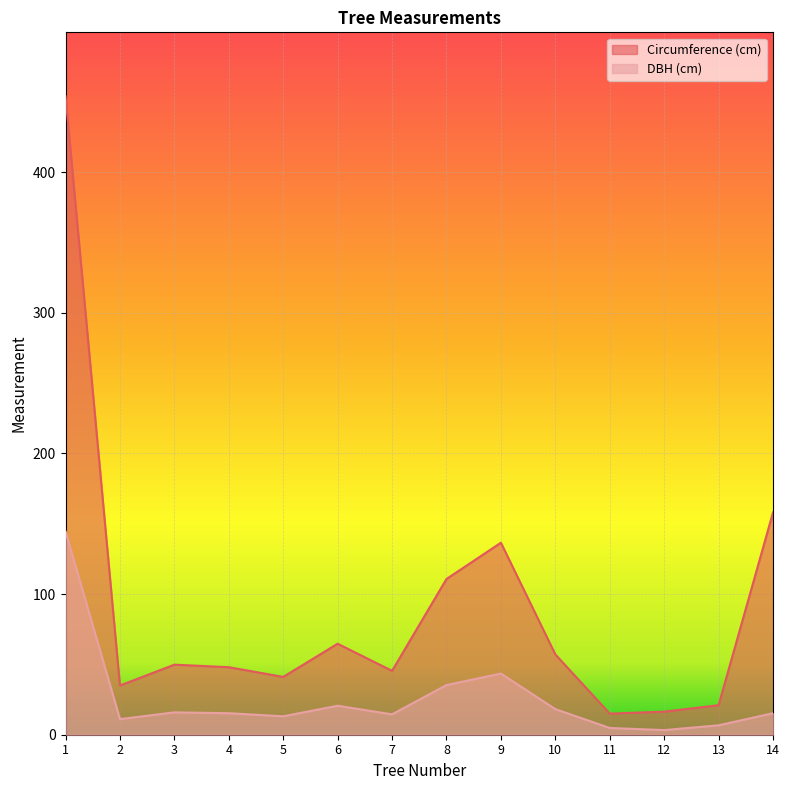

What is the average value of the Circumference (cm) series?

89.5